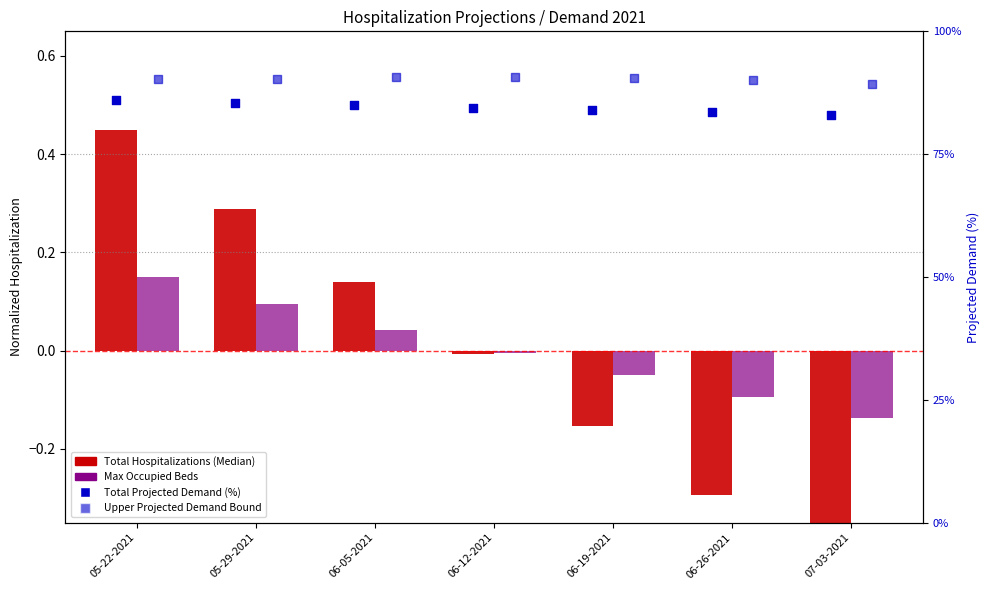

What is the total value across all series at 06-05-2021?

175.8